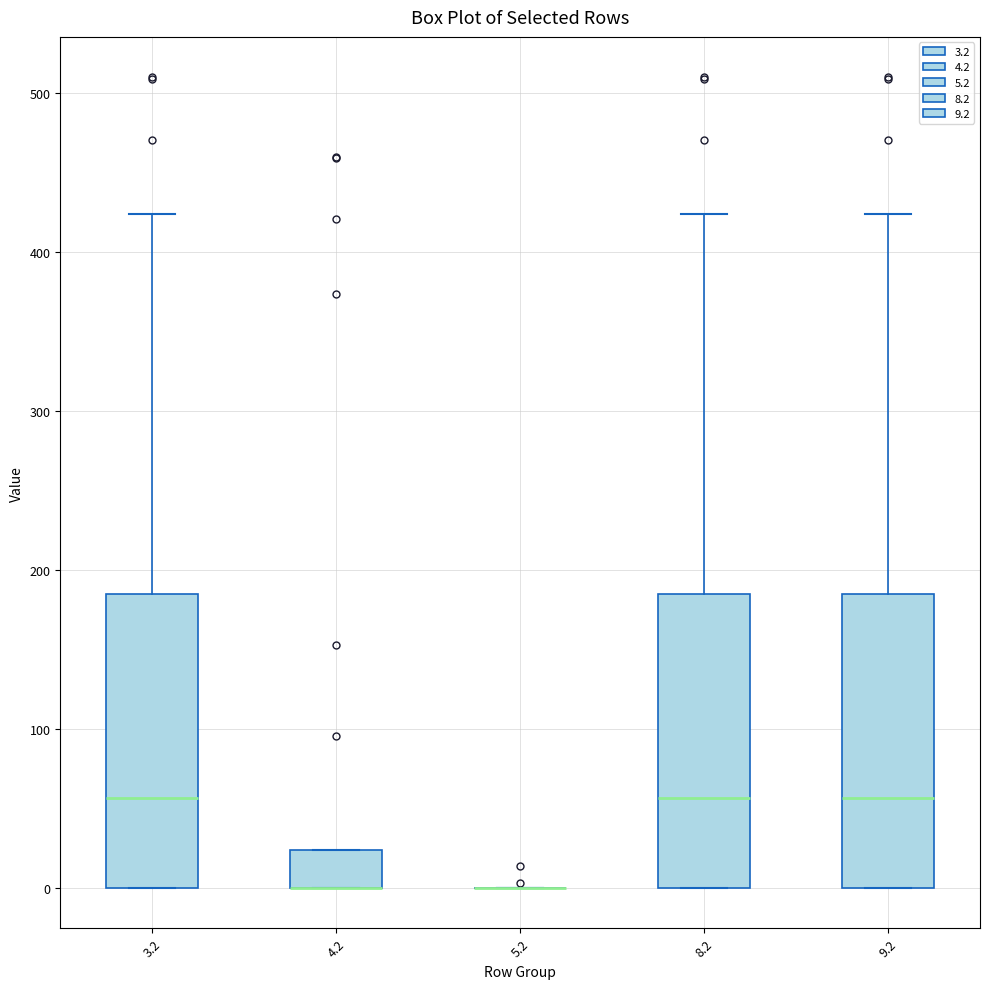

Reading left to right, read every box against the y-axis: the position of its median line, the range the box covers, and the ends of its whiskers. The values are not printed on the chart, so give them approximately, as read against the axis.

3.2: median 60, box 0 to 180, whiskers 0 to 420
4.2: median 0 (drawn on the box's lower edge), box 0 to 20, whiskers 0 to 20
5.2: box collapsed to a line at 0, whiskers 0 to 0
8.2: median 60, box 0 to 180, whiskers 0 to 420
9.2: median 60, box 0 to 180, whiskers 0 to 420